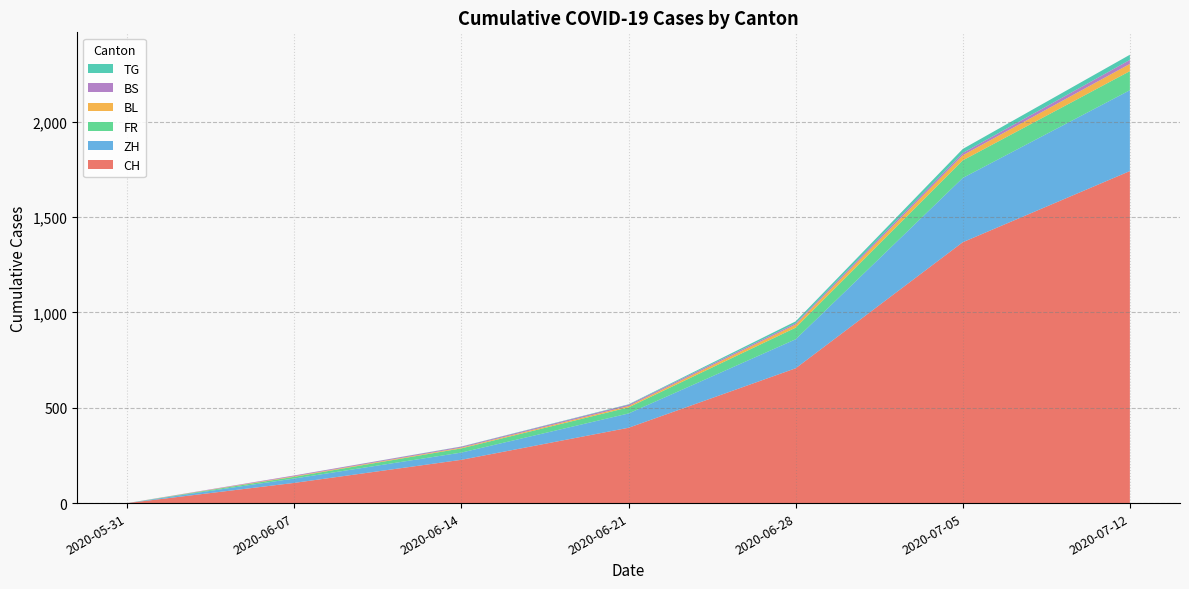

At which category is the sum across all series the highest?

2020-07-12